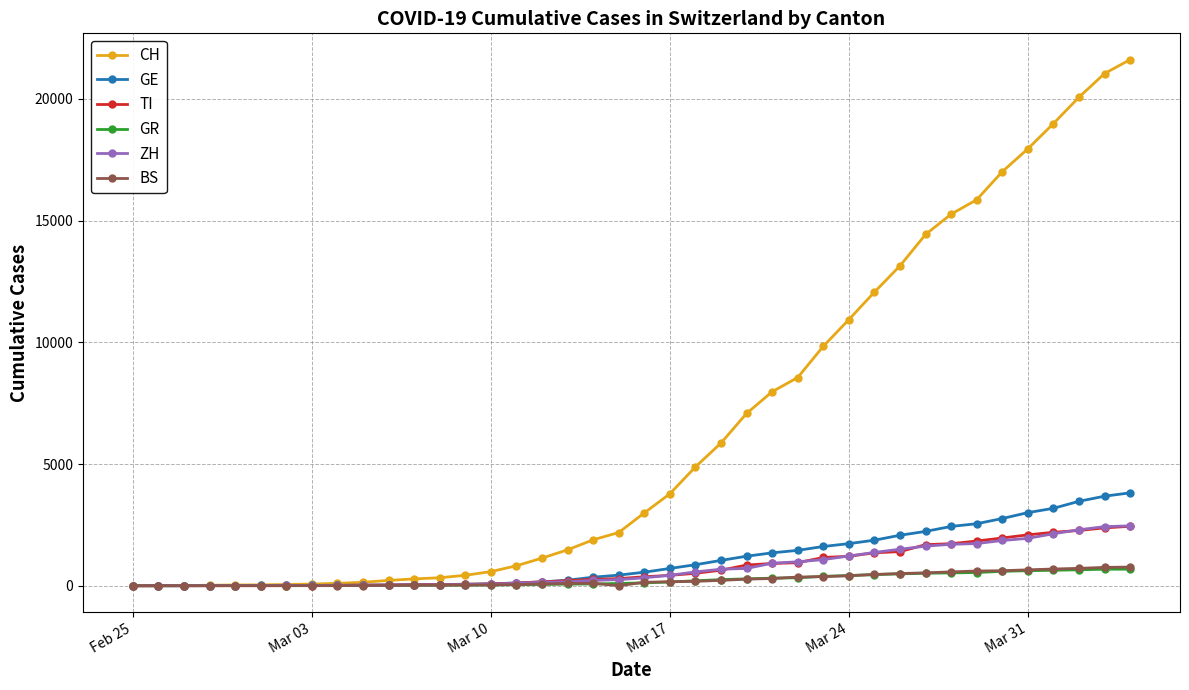

What is the greatest value displayed?

21617